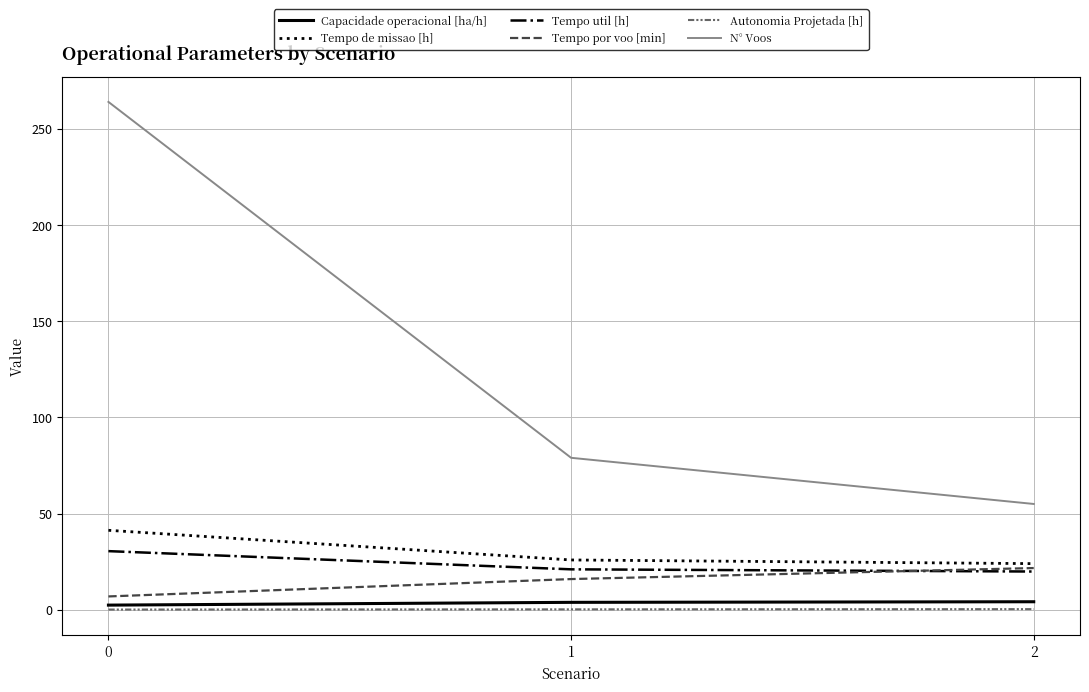

The Tempo de missao [h] series shows 41.3 at 0. True or false?

True